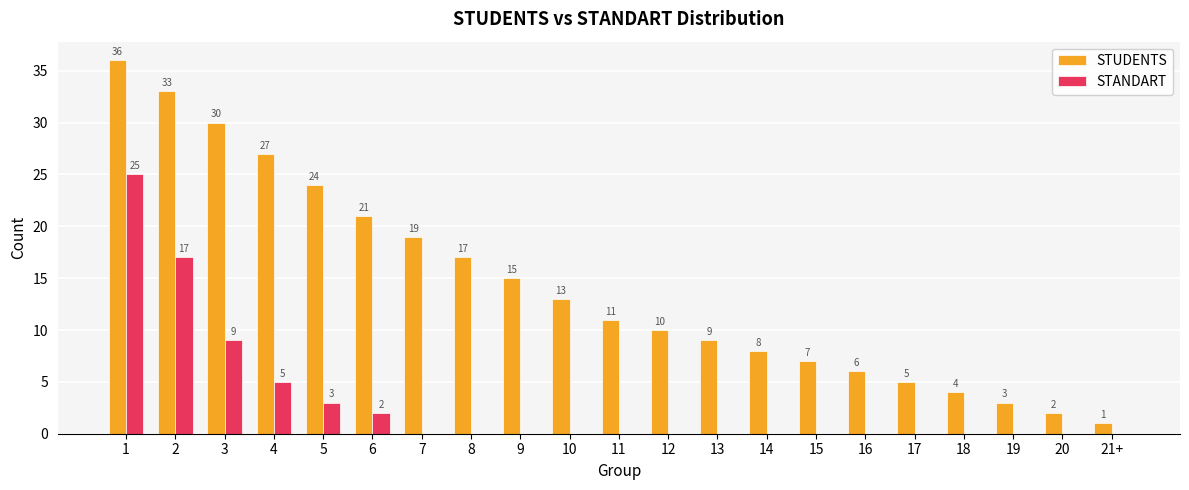

What is the approximate value of STUDENTS at 2, to the nearest 5?

35